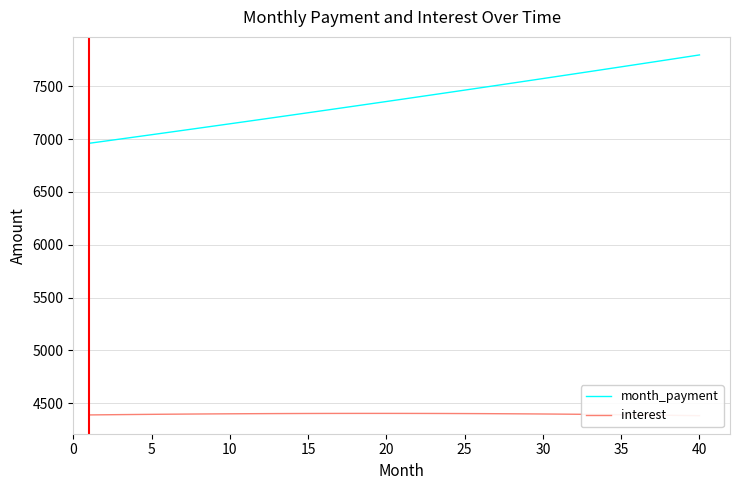

What is the highest value of the month_payment series?

7797.6